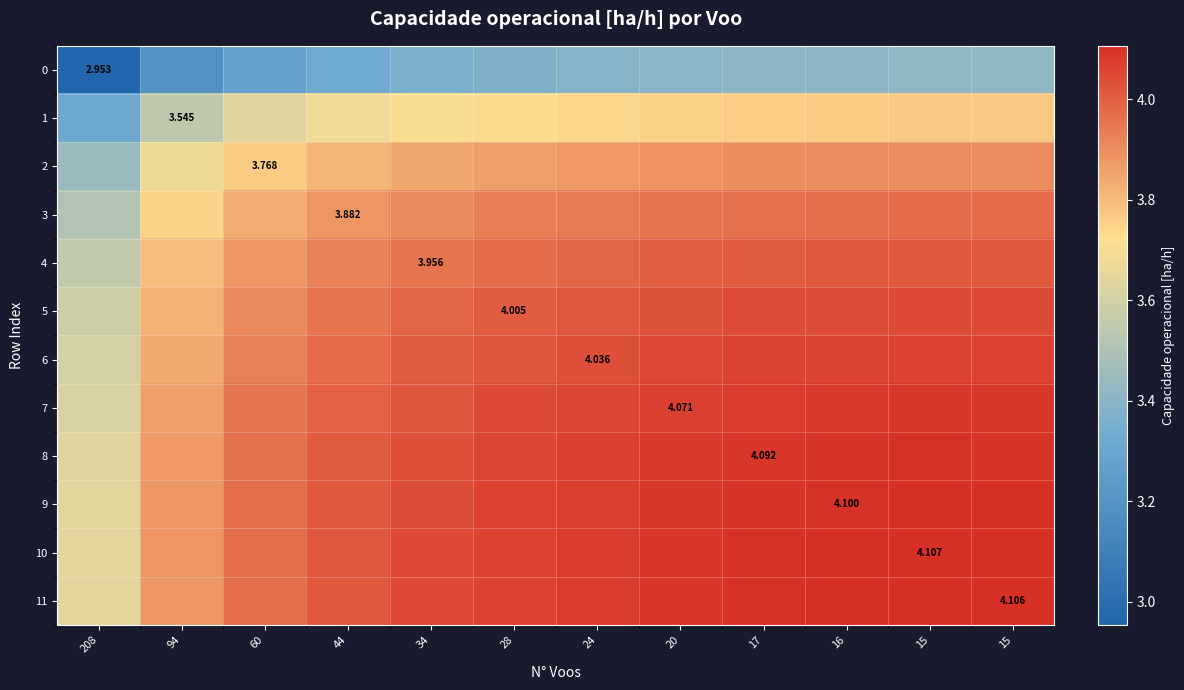

Which label corresponds to the largest value in the chart?

15